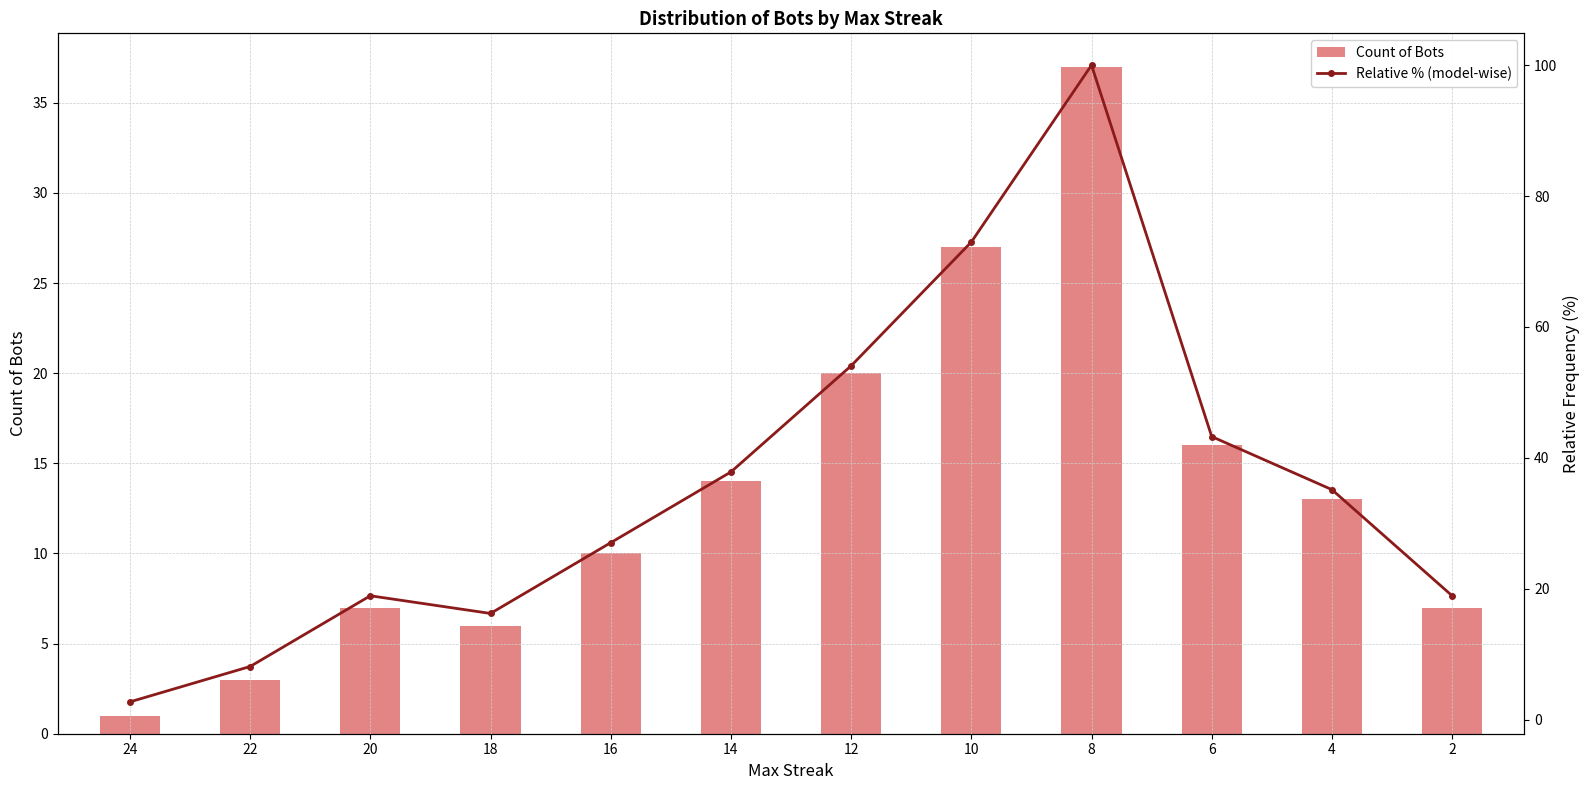

Reading left to right, extract all data points from this chart.

Count of Bots: 1.0	3.0	7.0	6.0	10.0	14.0	20.0	27.0	37.0	16.0	13.0	7.0
Relative % (model-wise): 2.7	8.1	18.9	16.2	27.0	37.8	54.1	73.0	100.0	43.2	35.1	18.9